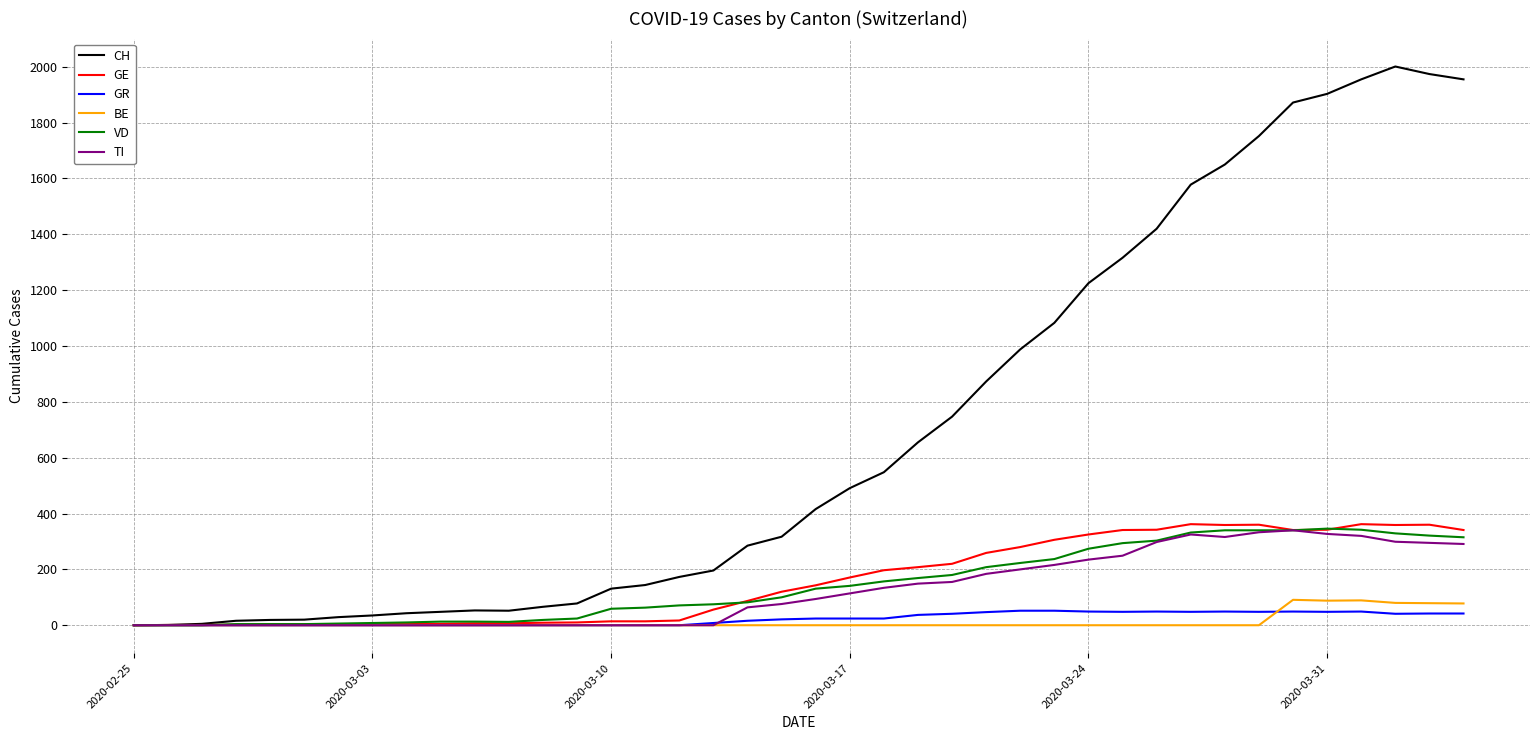

Which series has the largest total across all categories?

CH